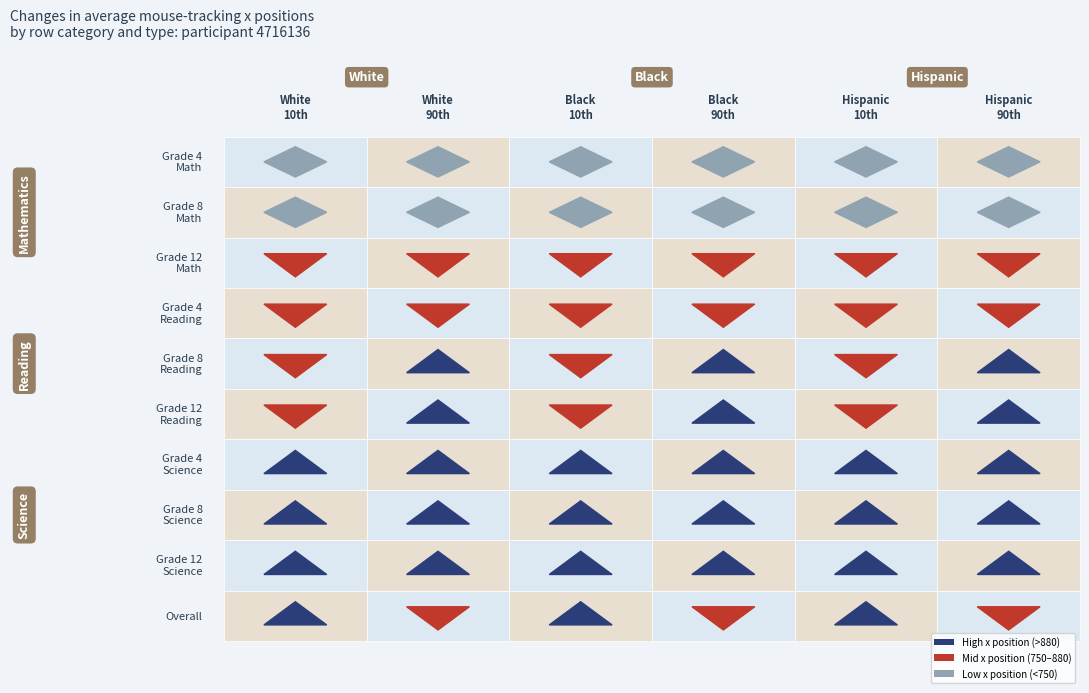

Which series has the largest total across all categories?

White_90th